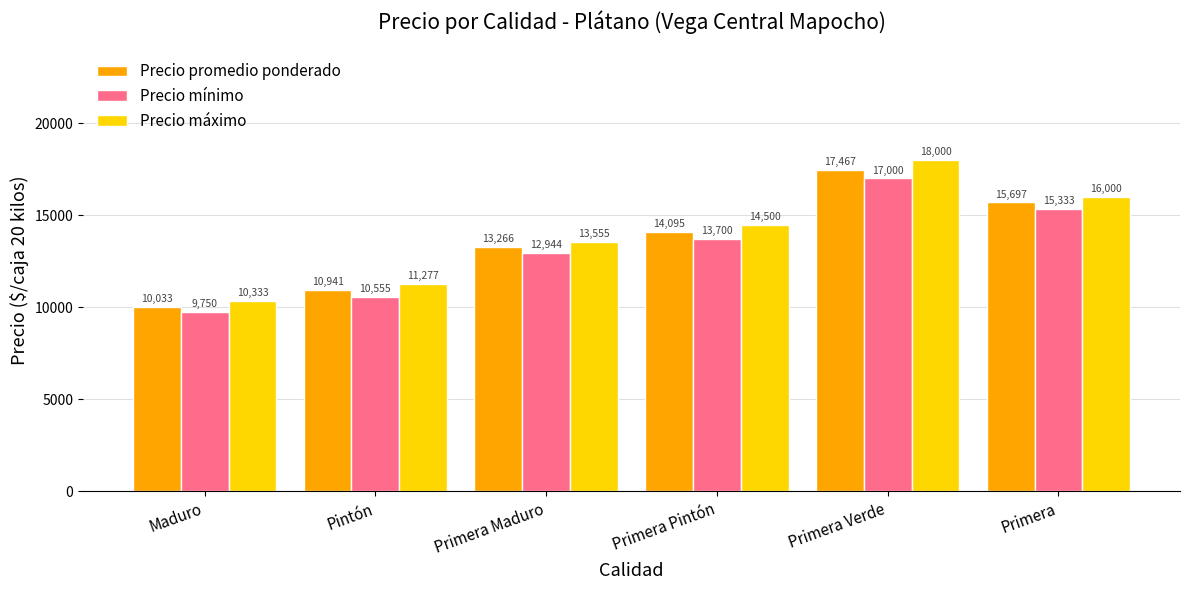

At Pintón, list the series in order from smallest to largest.

Precio mínimo, Precio promedio ponderado, Precio máximo